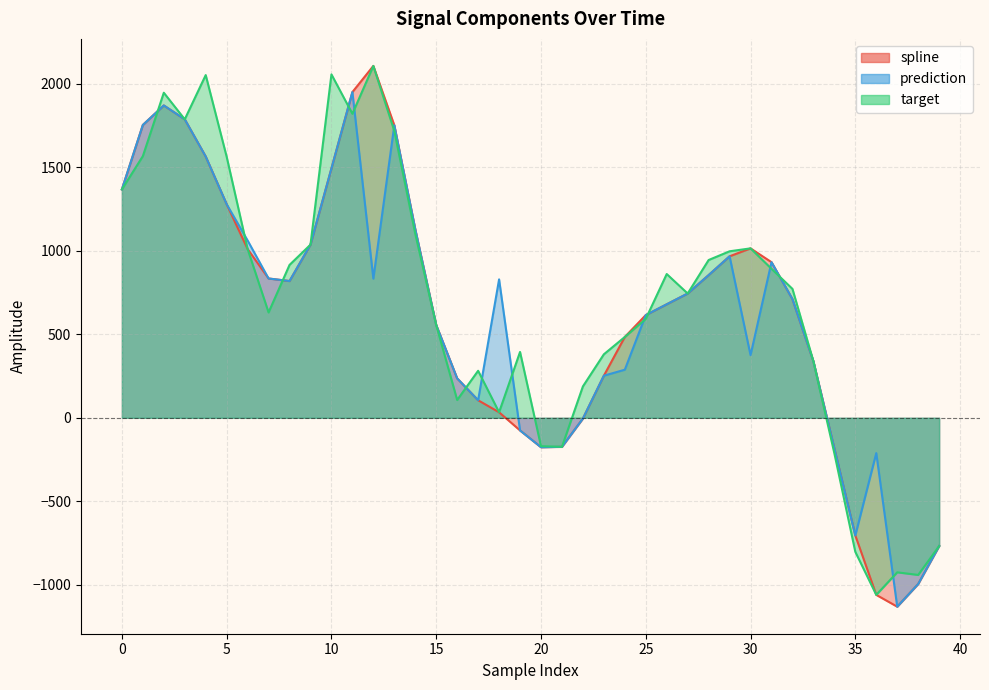

Which has a higher value, 20 or 31?

31